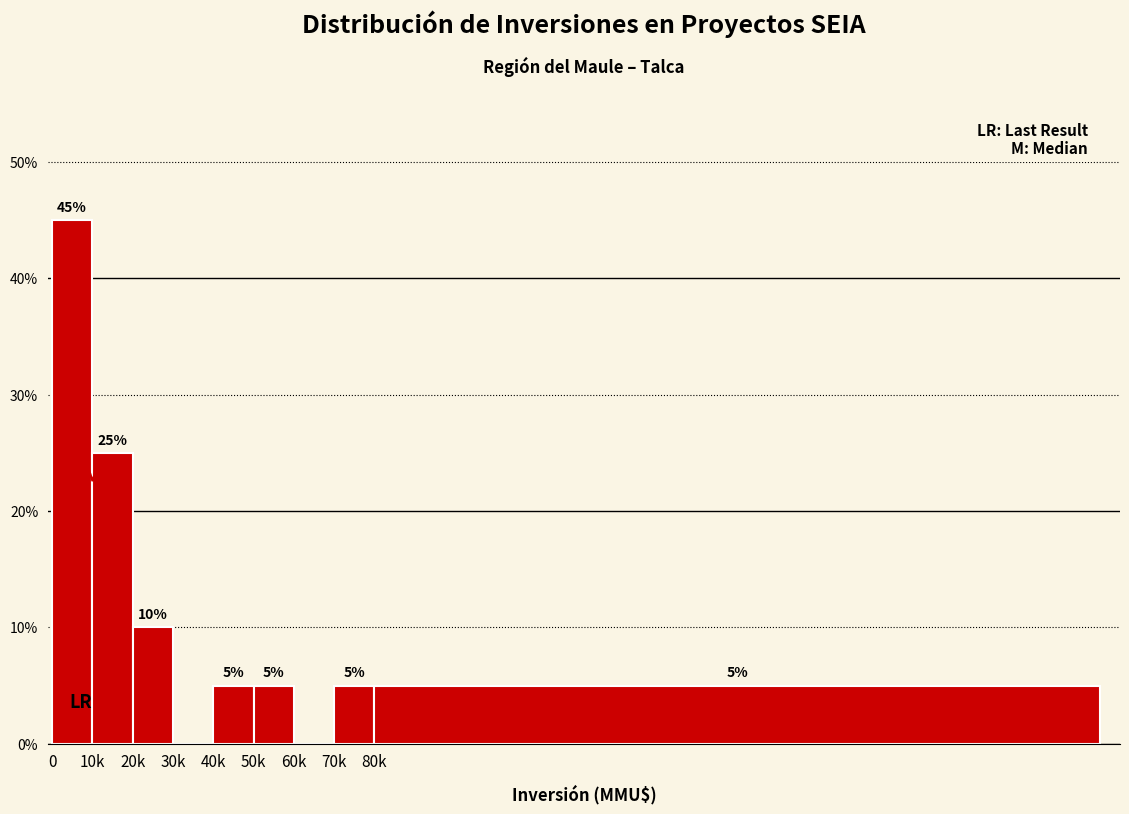

Reading left to right, list all the values displayed in this chart.

0=45	10k=25	20k=10	30k=0	40k=5	50k=5	60k=0	70k=5	80k=5